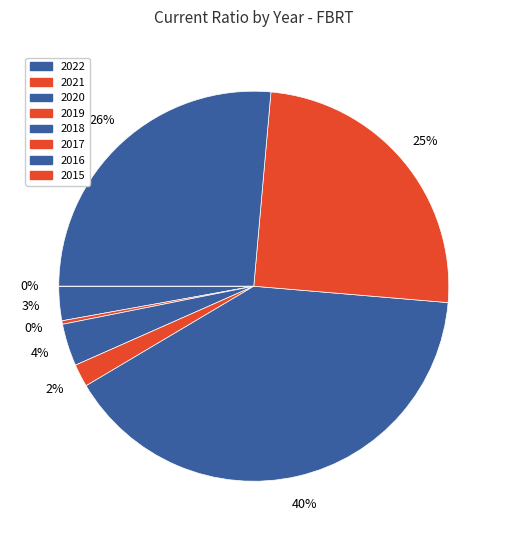

Count the number of slices in the pie.

8